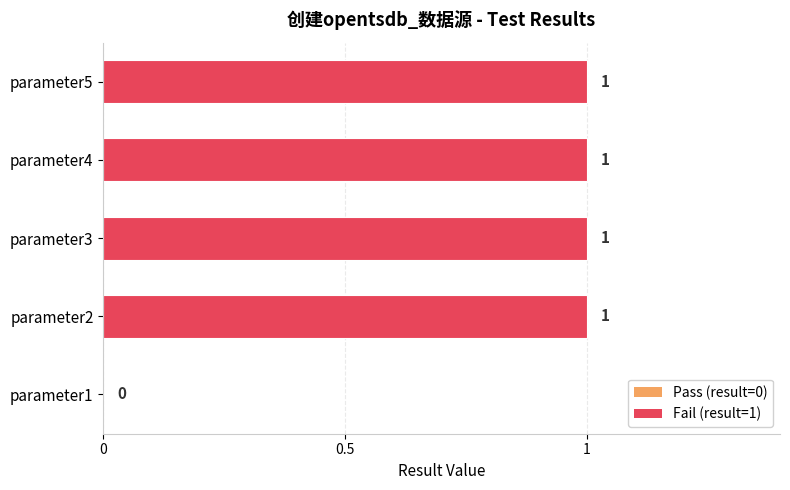

True or false: the data shows 1 at parameter3.

True